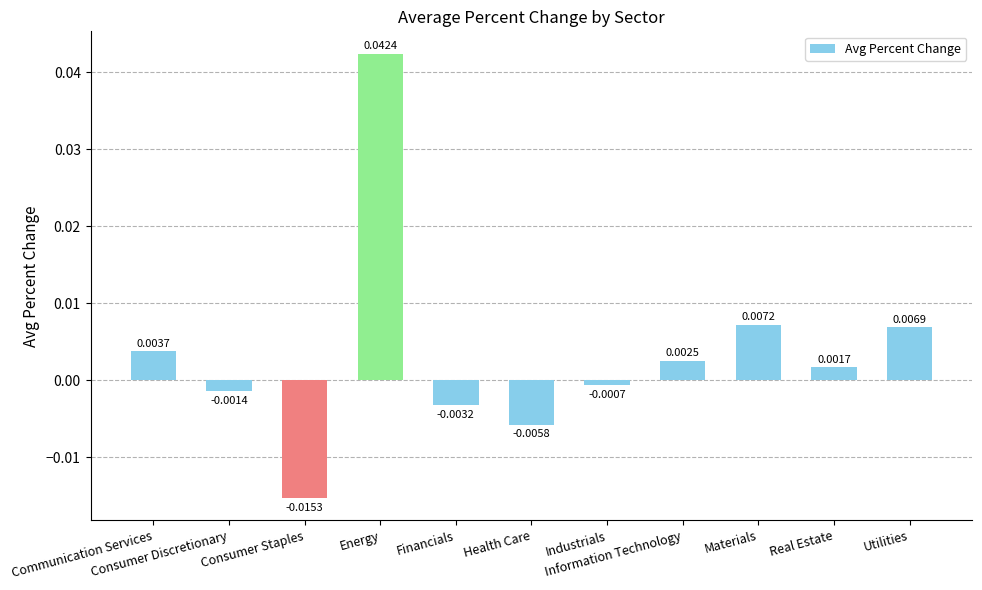

How many positive values are there?

6